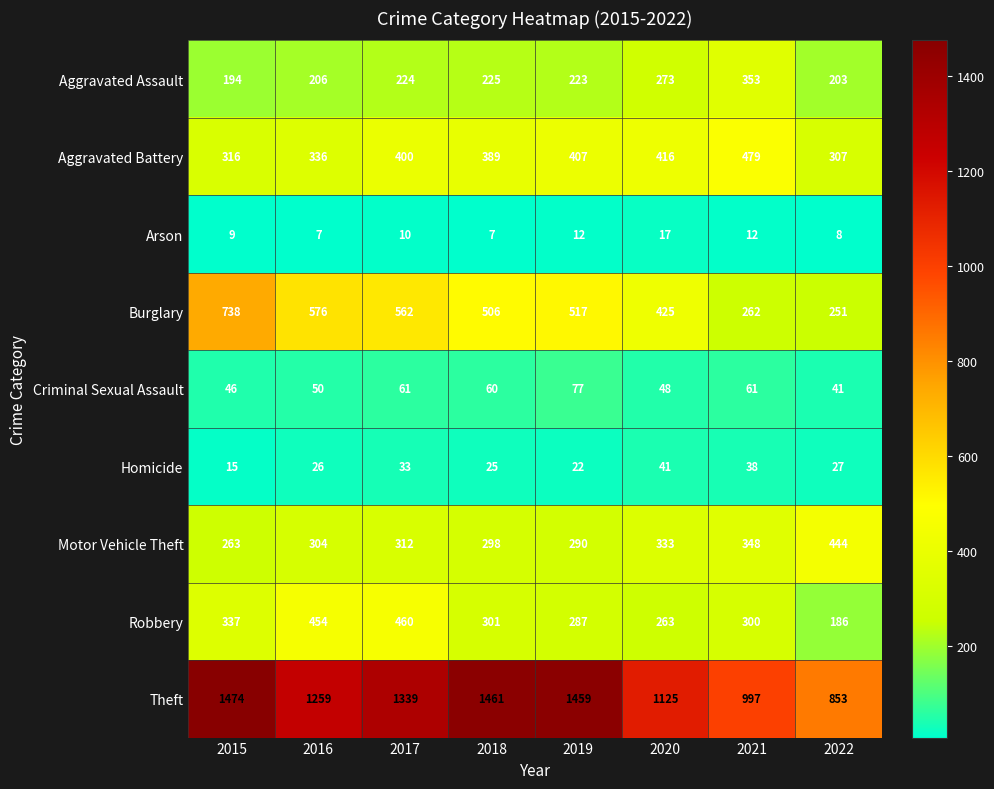

List the series in order of their peak value, highest first.

Theft, Burglary, Aggravated Battery, Robbery, Motor Vehicle Theft, Aggravated Assault, Criminal Sexual Assault, Homicide, Arson